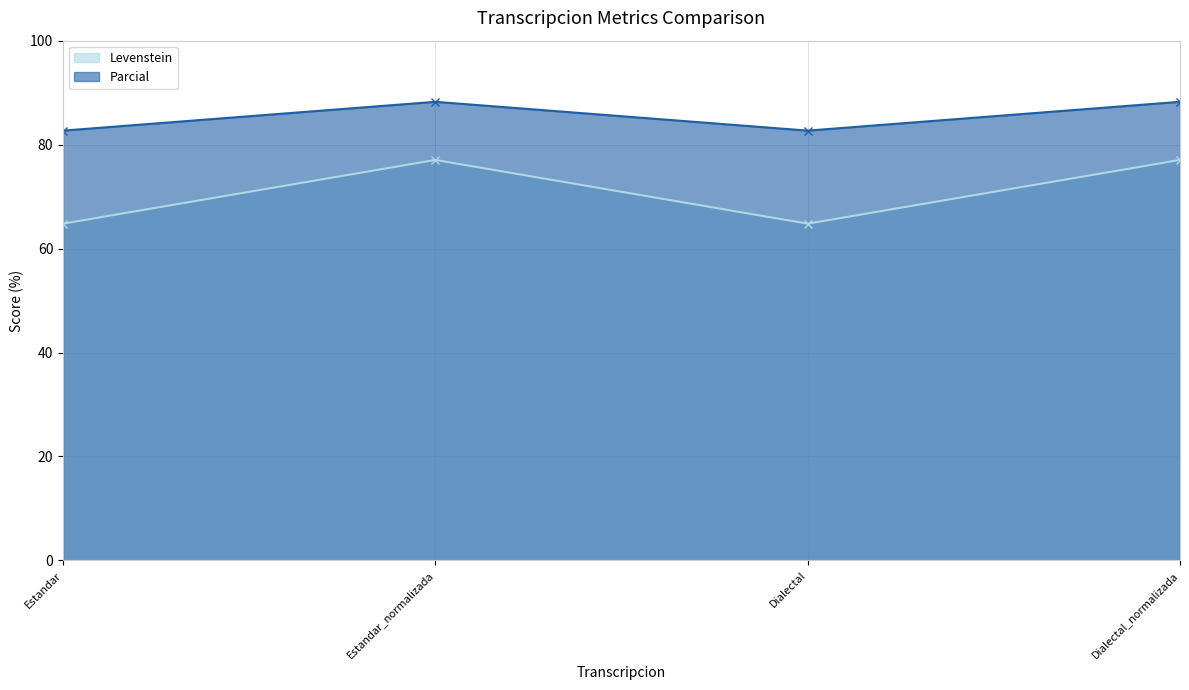

Which series changed the most between Dialectal and Dialectal_normalizada?

Levenstein